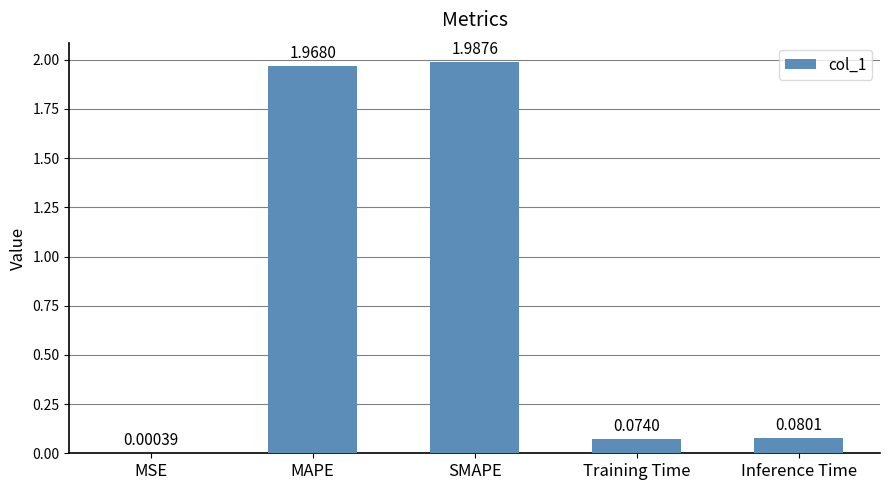

What is the difference between the values at MAPE and Training Time?

1.9